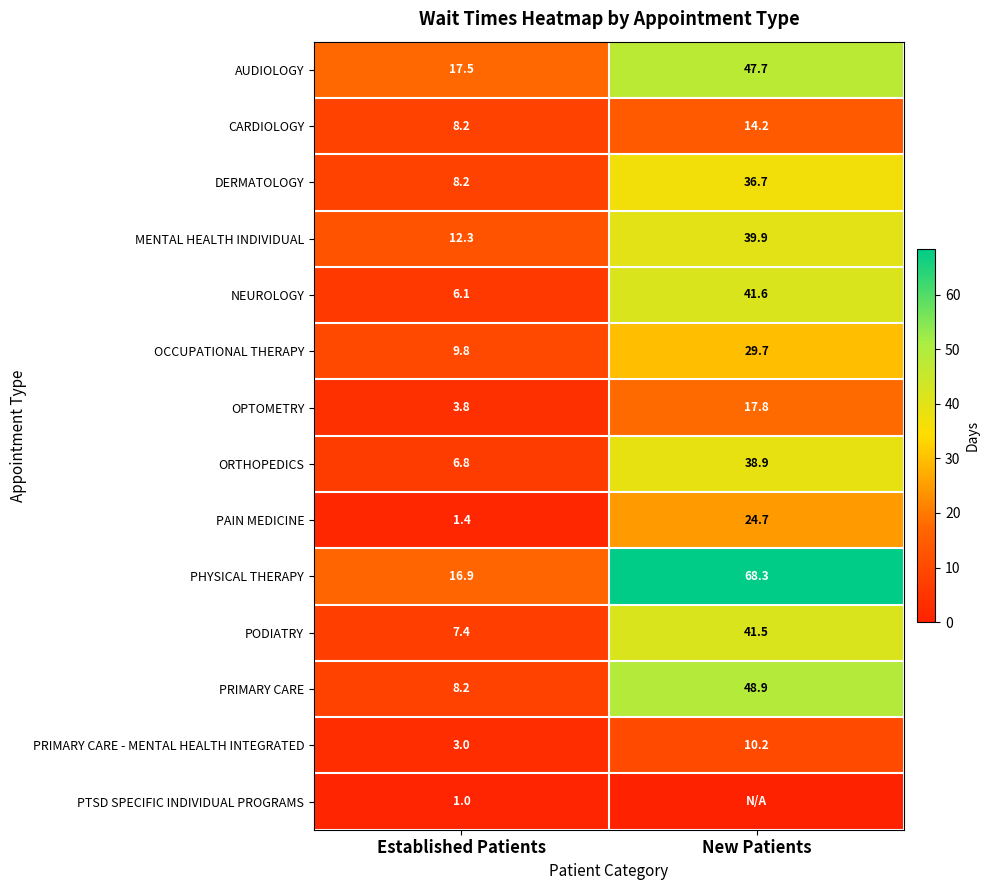

What is the difference between the highest and lowest values at Established Patients?

16.5